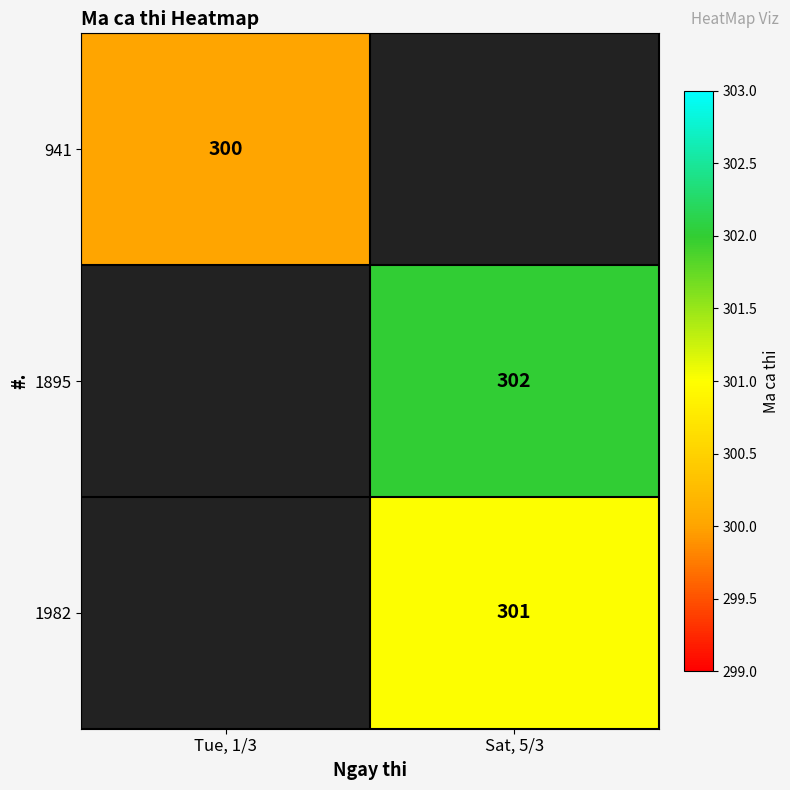

True or false: 1982 has a value of 172.1 at Sat, 5/3.

False